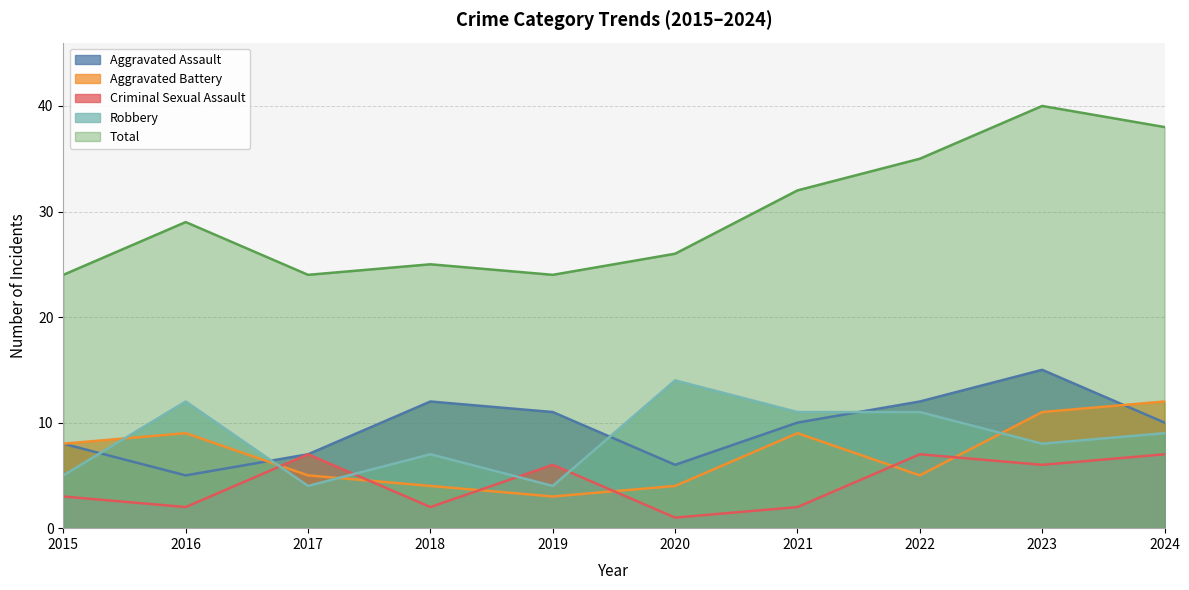

Read the Aggravated Assault value at 2022, to the nearest 5.

10